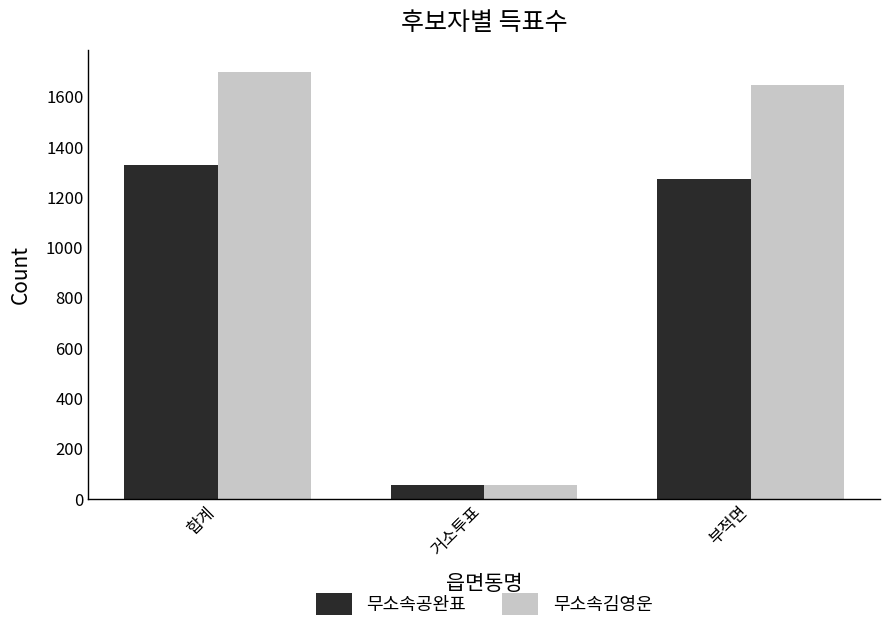

True or false: 무소속김영운 has a value of 53 at 거소투표.

True